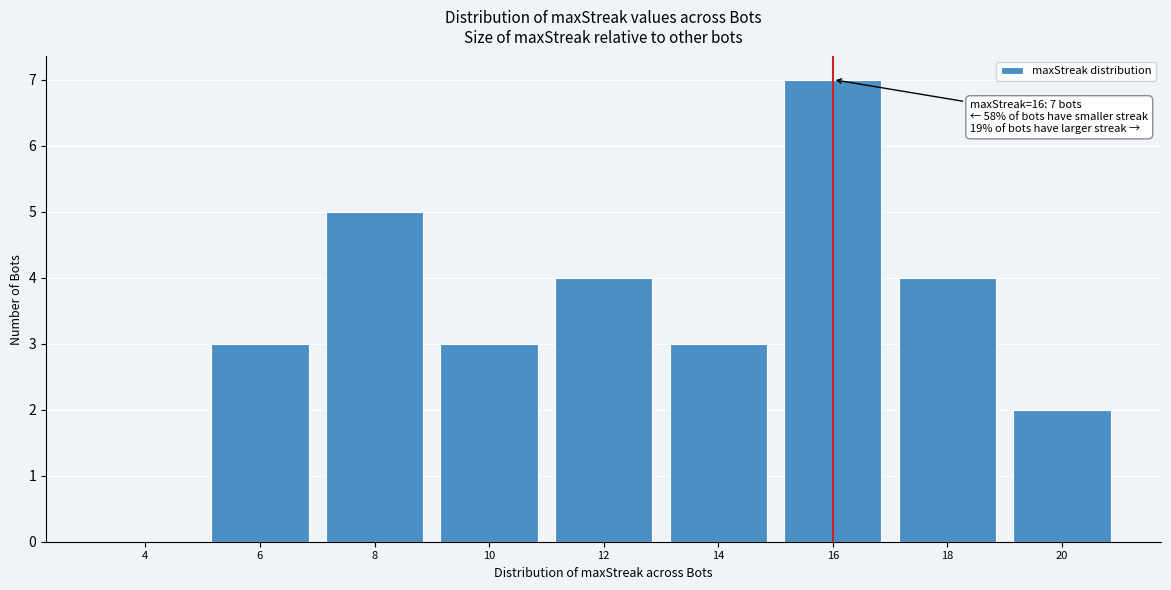

Reading left to right, extract all data points from this chart.

4=0	6=3	8=5	10=3	12=4	14=3	16=7	18=4	20=2